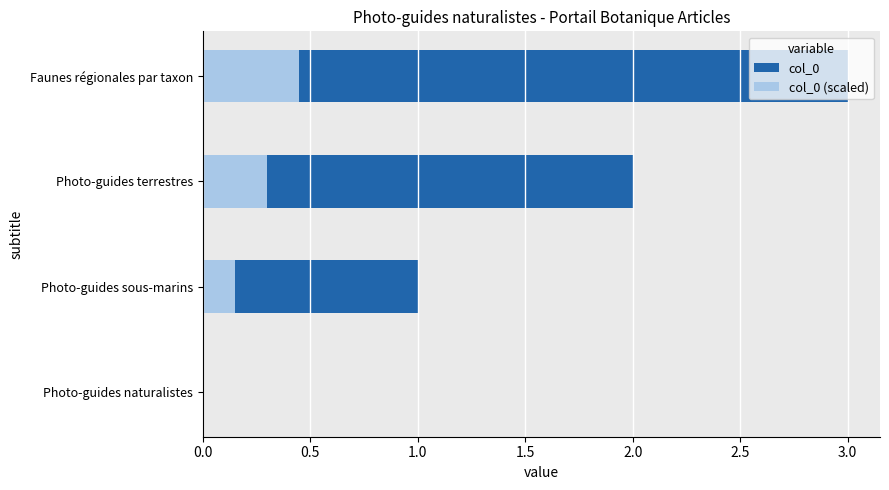

What is the approximate value of col_0 (scaled) at Photo-guides sous-marins?

0.1